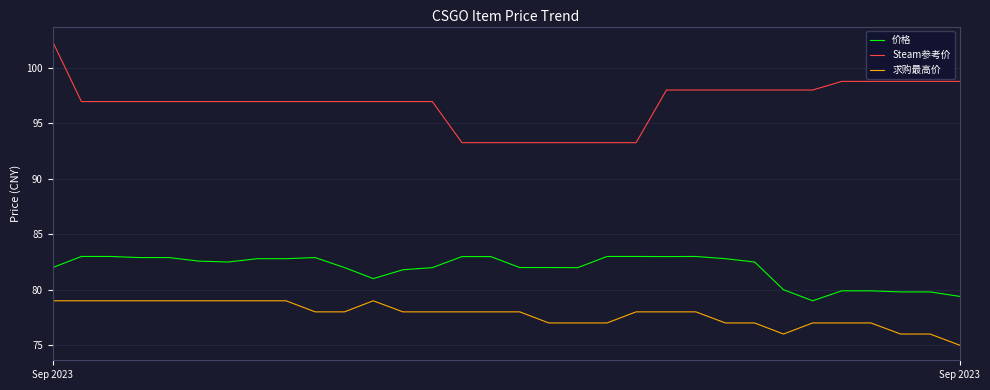

What is the difference between the maximum and minimum values in the Steam参考价 series?

9.1